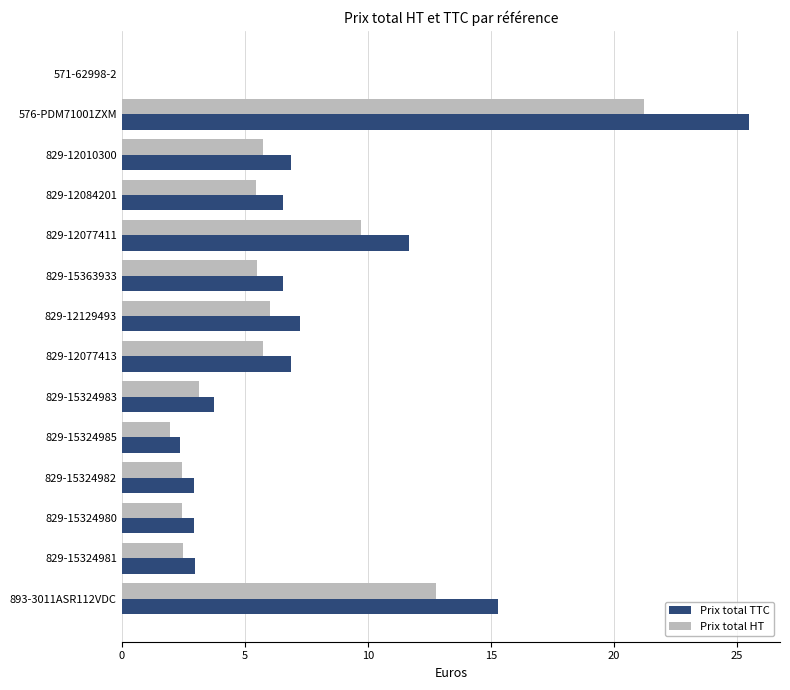

Is the value of Prix total HT at 829-12077413 greater than the value of Prix total TTC at 829-15324981?

Yes